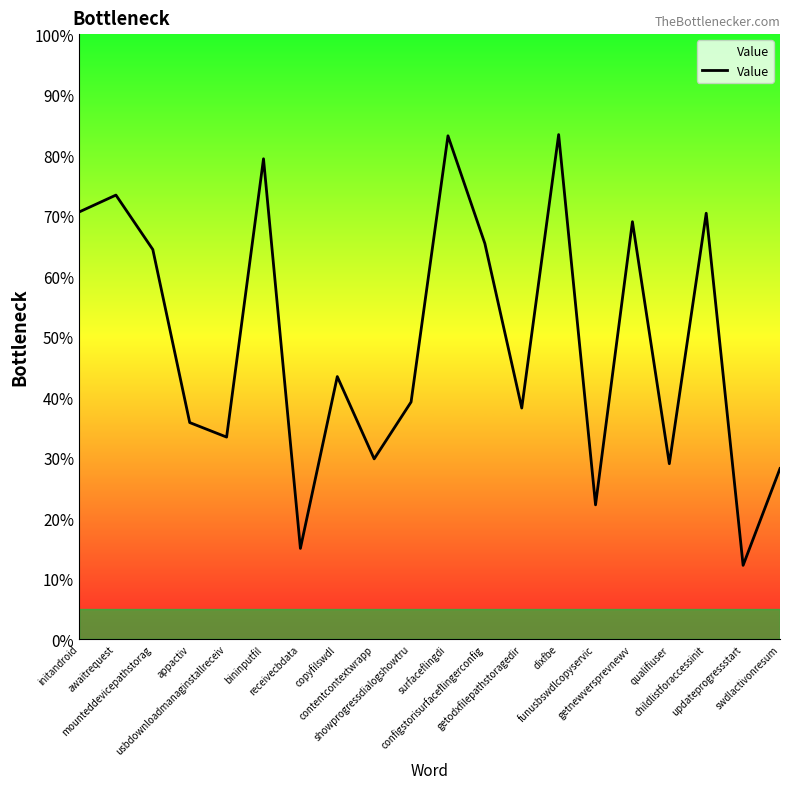

What is the change in value from configstorisurfaceflingerconfig to childlistforaccessinit?

+5.0